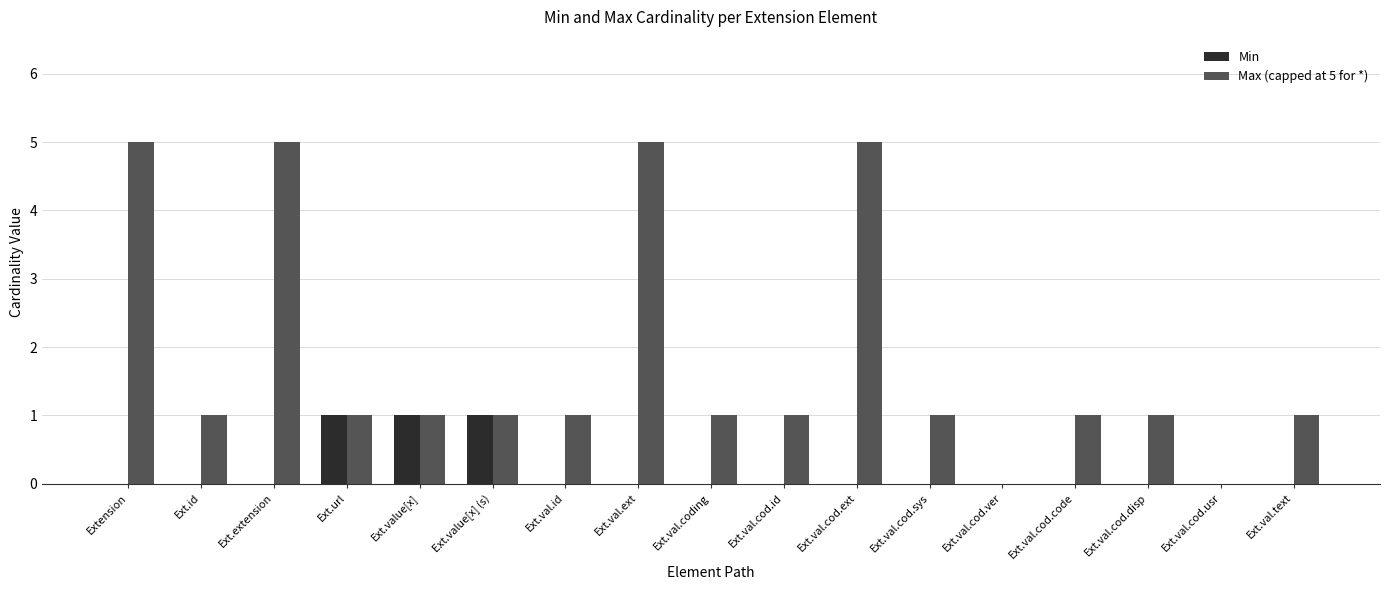

Reading left to right, what are all the values shown in this chart?

Min: Extension=0	Ext.id=0	Ext.extension=0	Ext.url=1	Ext.value[x]=1	Ext.value[x] (s)=1	Ext.val.id=0	Ext.val.ext=0	Ext.val.coding=0	Ext.val.cod.id=0	Ext.val.cod.ext=0	Ext.val.cod.sys=0	Ext.val.cod.ver=0	Ext.val.cod.code=0	Ext.val.cod.disp=0	Ext.val.cod.usr=0	Ext.val.text=0
Max (capped at 5 for *): Extension=5	Ext.id=1	Ext.extension=5	Ext.url=1	Ext.value[x]=1	Ext.value[x] (s)=1	Ext.val.id=1	Ext.val.ext=5	Ext.val.coding=1	Ext.val.cod.id=1	Ext.val.cod.ext=5	Ext.val.cod.sys=1	Ext.val.cod.ver=0	Ext.val.cod.code=1	Ext.val.cod.disp=1	Ext.val.cod.usr=0	Ext.val.text=1